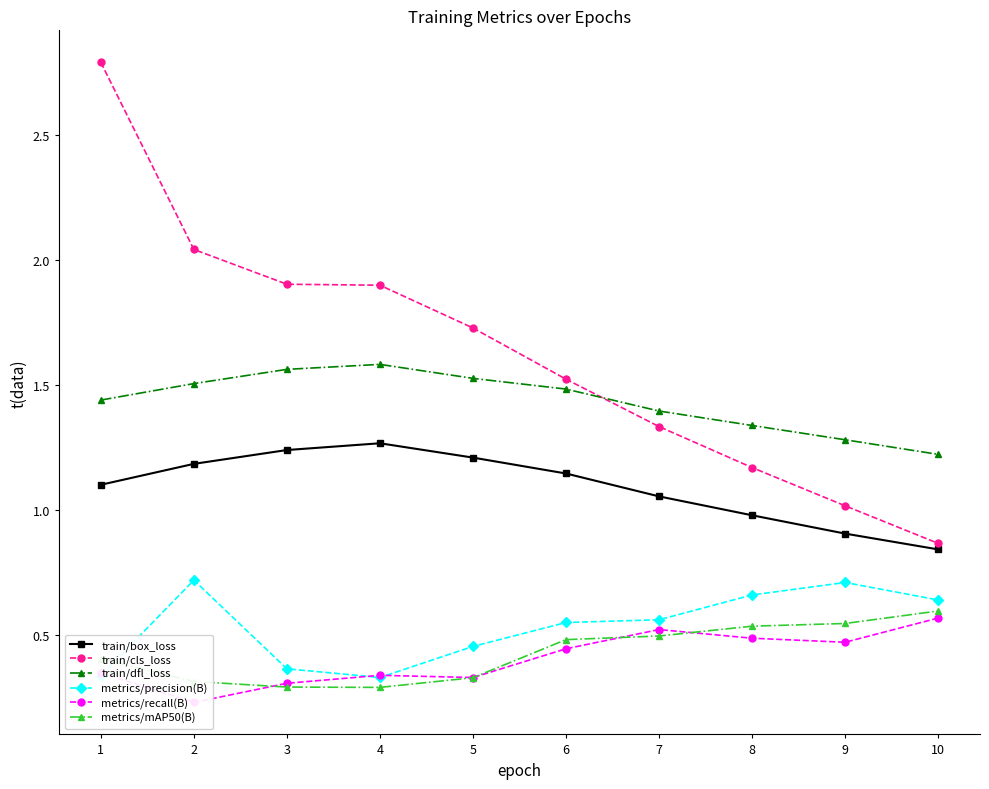

Is it true that metrics/precision(B) equals 0.5 at 1?

False